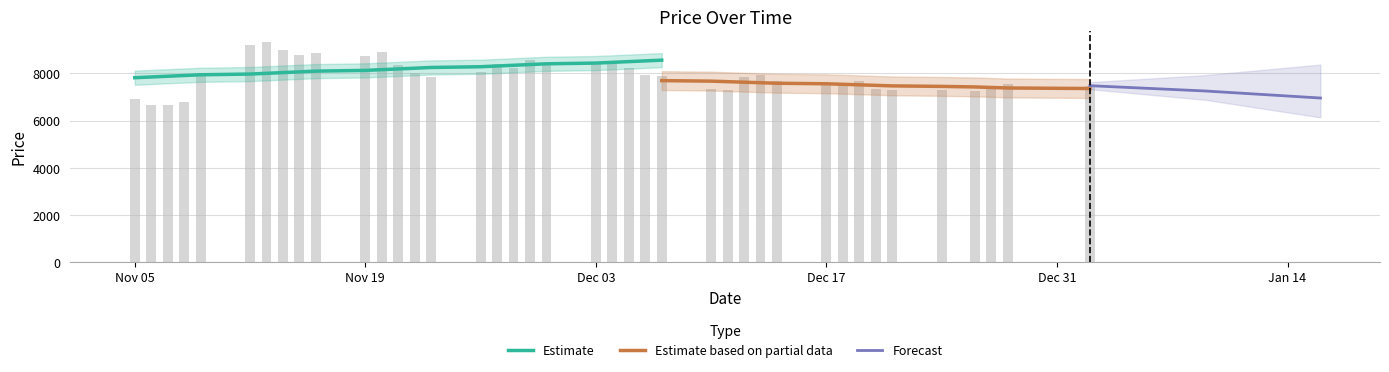

List the labels in order of value, largest first.

2018-11-13, 2018-11-12, 2018-11-14, 2018-11-20, 2018-11-16, 2018-11-15, 2018-11-19, 2018-11-29, 2018-12-03, 2018-12-04, 2018-11-30, 2018-11-27, 2018-11-21, 2018-12-05, 2018-11-28, 2018-11-26, 2018-11-22, 2018-11-09, 2018-12-13, 2018-12-06, 2018-12-07, 2018-11-23, 2018-12-12, 2018-12-14, 2018-12-19, 2018-12-17, 2018-12-18, 2018-12-28, 2019-01-02, 2018-12-20, 2018-12-10, 2018-12-27, 2018-12-21, 2018-12-24, 2018-12-11, 2018-12-26, 2018-11-05, 2018-11-08, 2018-11-06, 2018-11-07